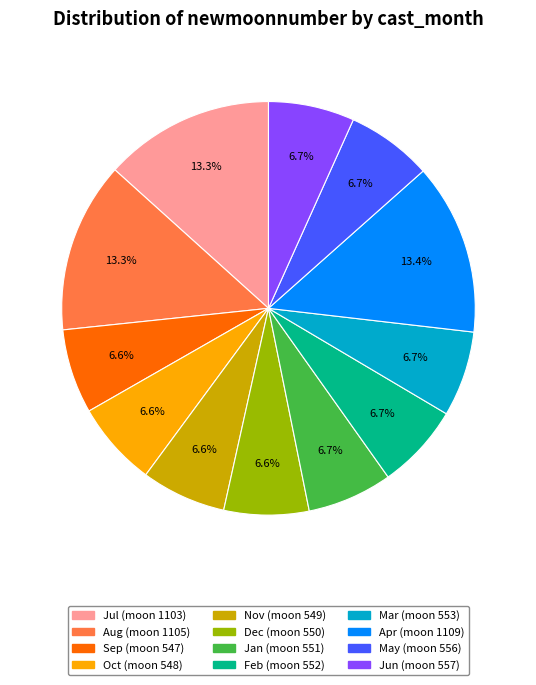

Is there a majority slice in this chart?

No